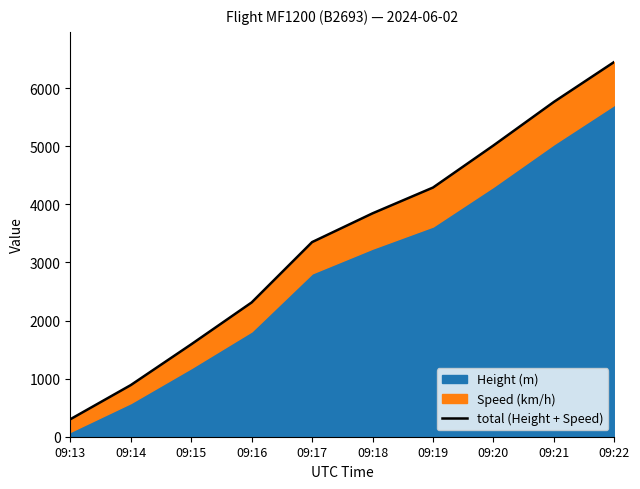

The chart shows a value of 2703.5 at 09:20. True or false?

False